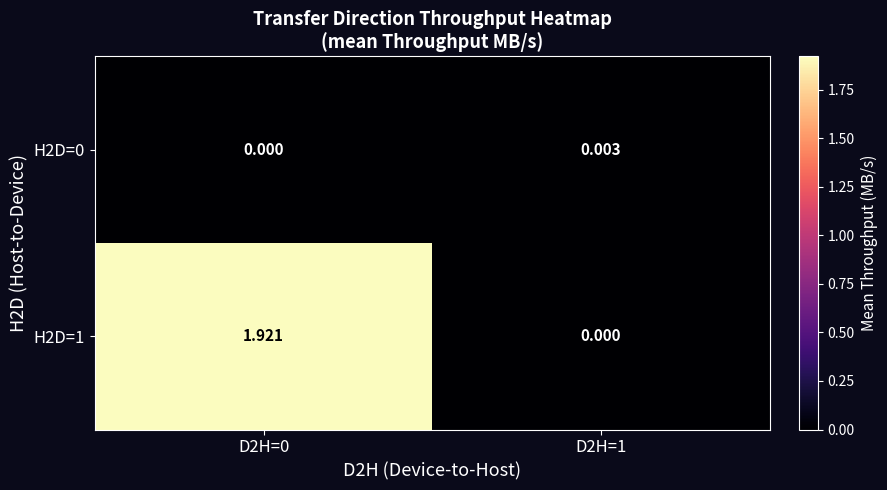

Is the value of H2D=1 at D2H=0 greater than the value of H2D=0 at D2H=1?

Yes